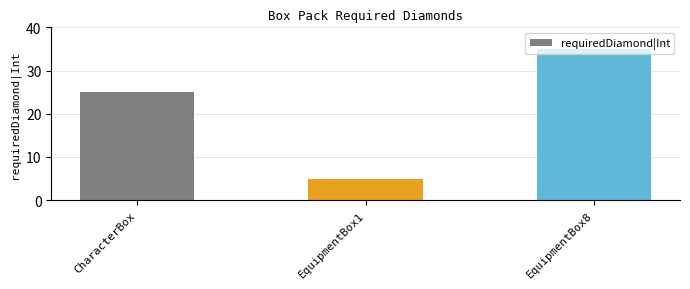

Rank the categories by value from lowest to highest.

EquipmentBox1, CharacterBox, EquipmentBox8